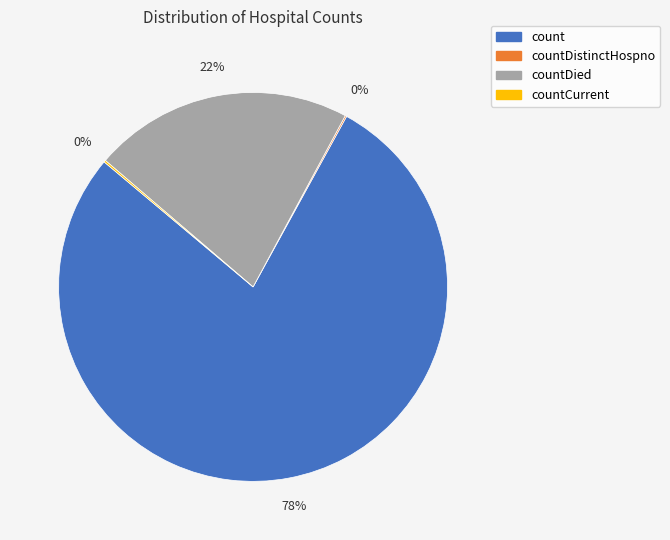

To the nearest percent, what is the average slice percentage?

25%